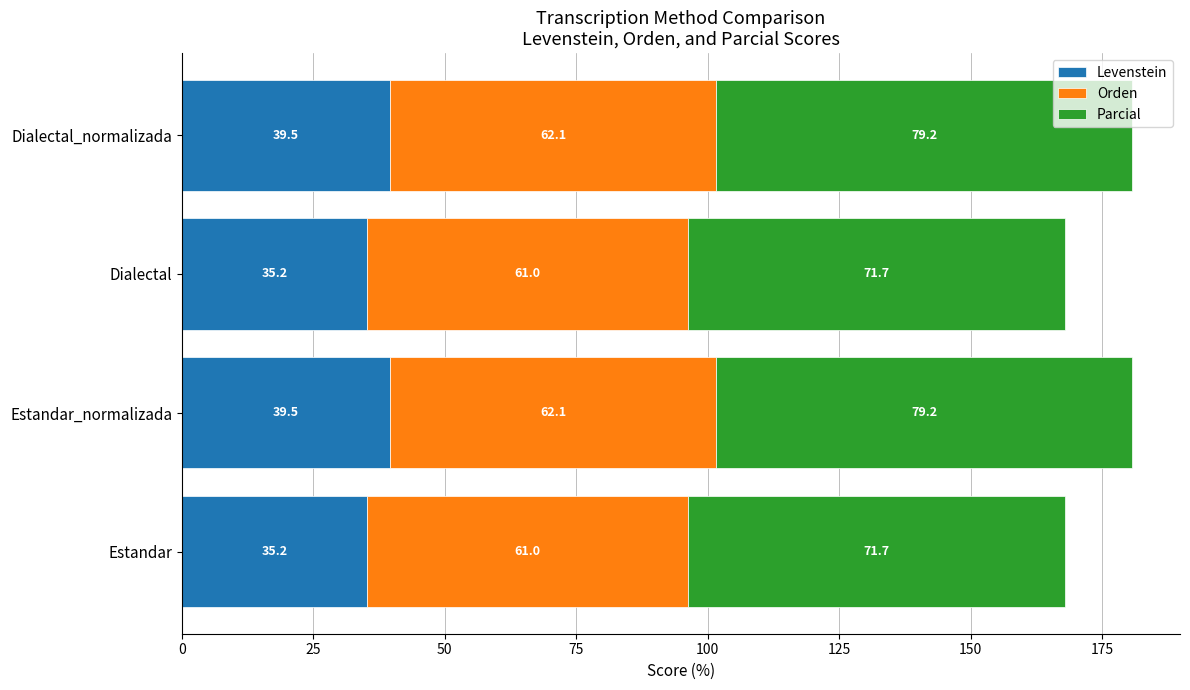

How many distinct data groups are displayed?

3